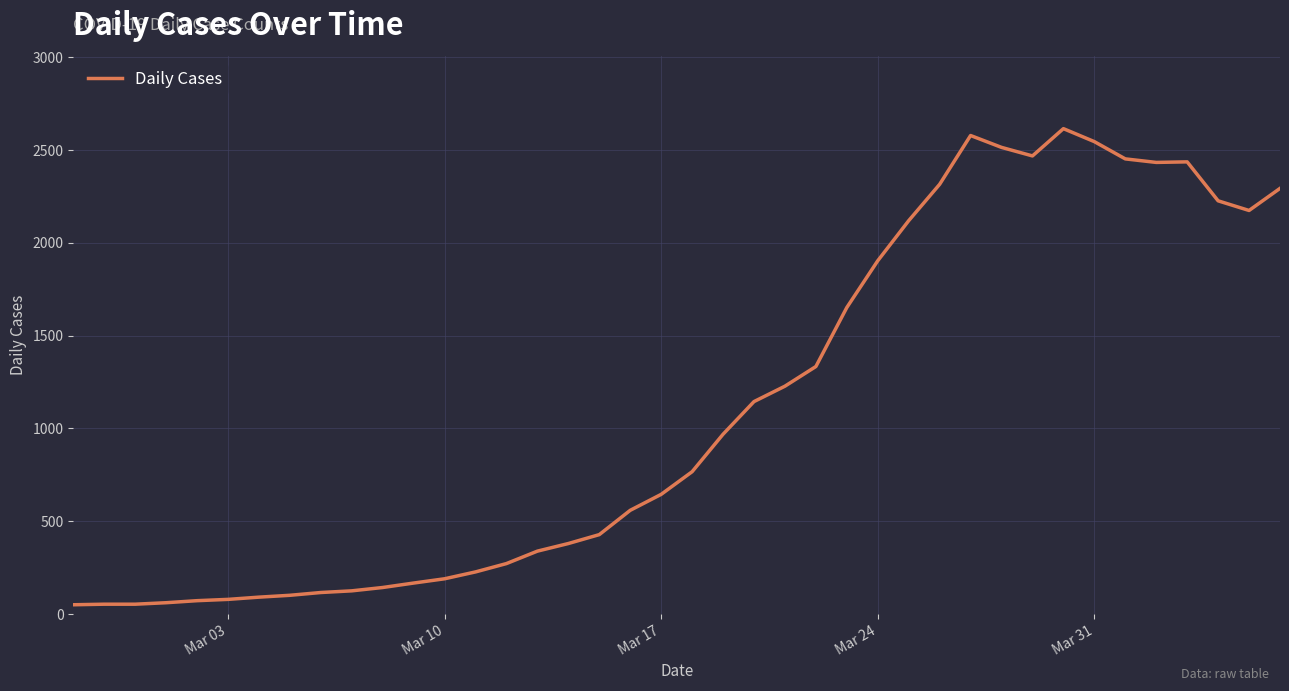

What is the sum of all values?

44331